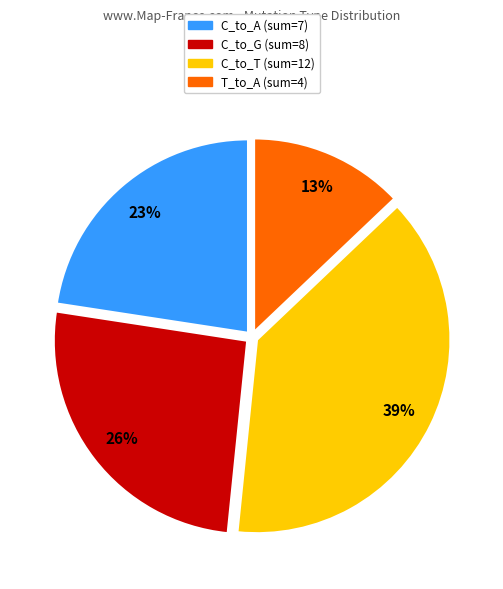

Does any single category account for the majority?

No